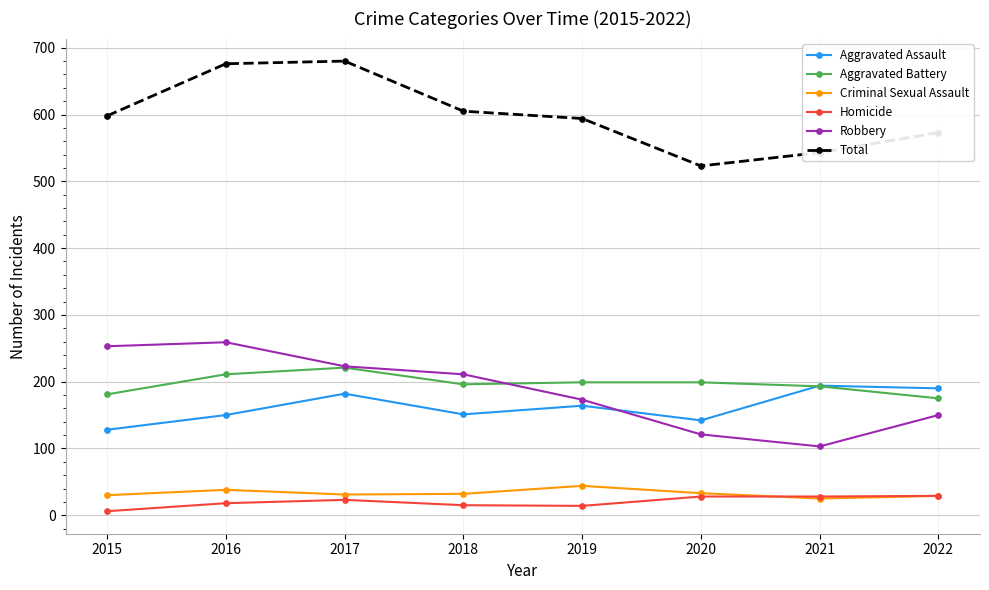

How many series are shown in this chart?

6